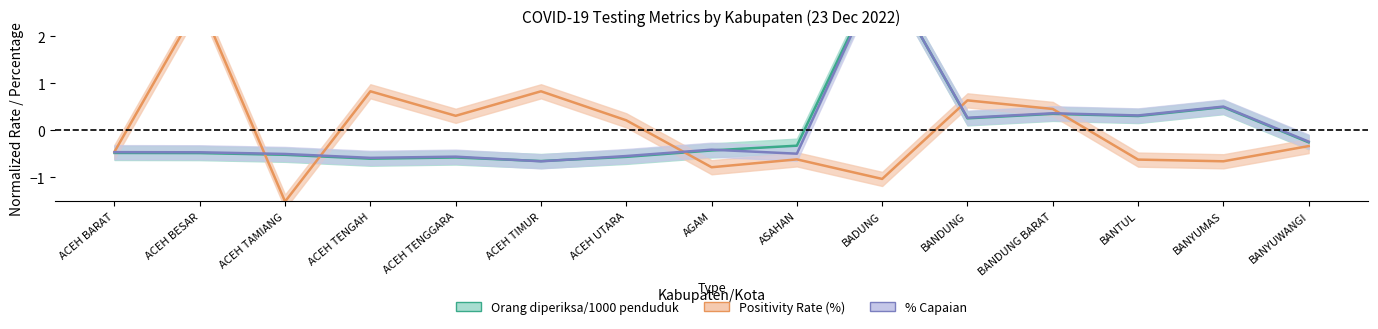

What is the difference between the % Capaian values at BANTUL and AGAM?

0.7